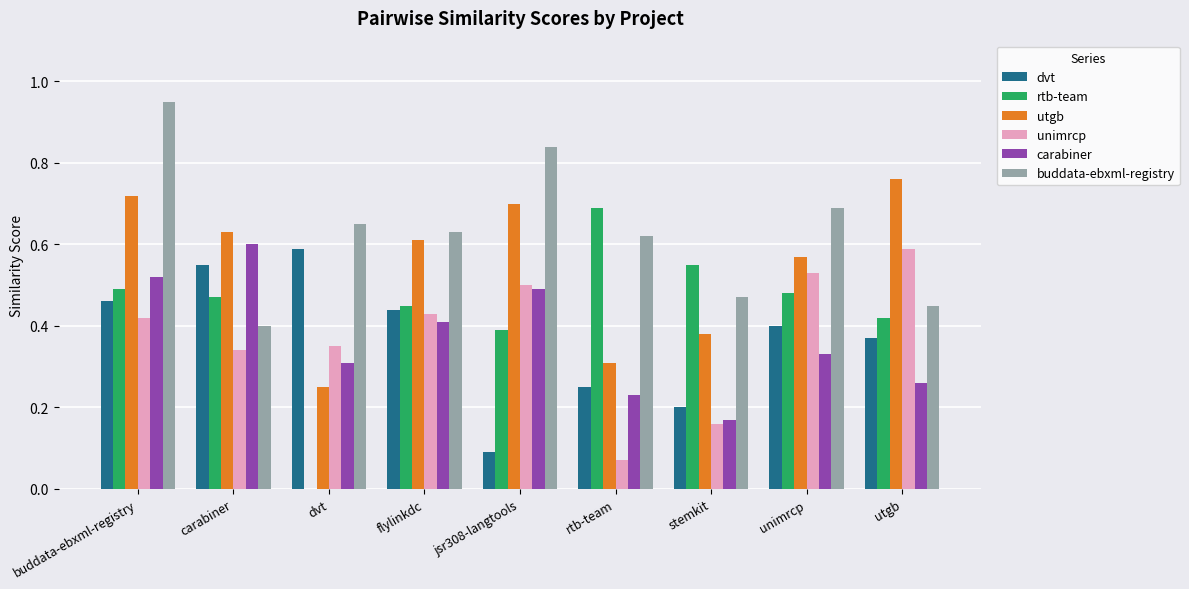

Where is carabiner nearest to the value 0?

stemkit